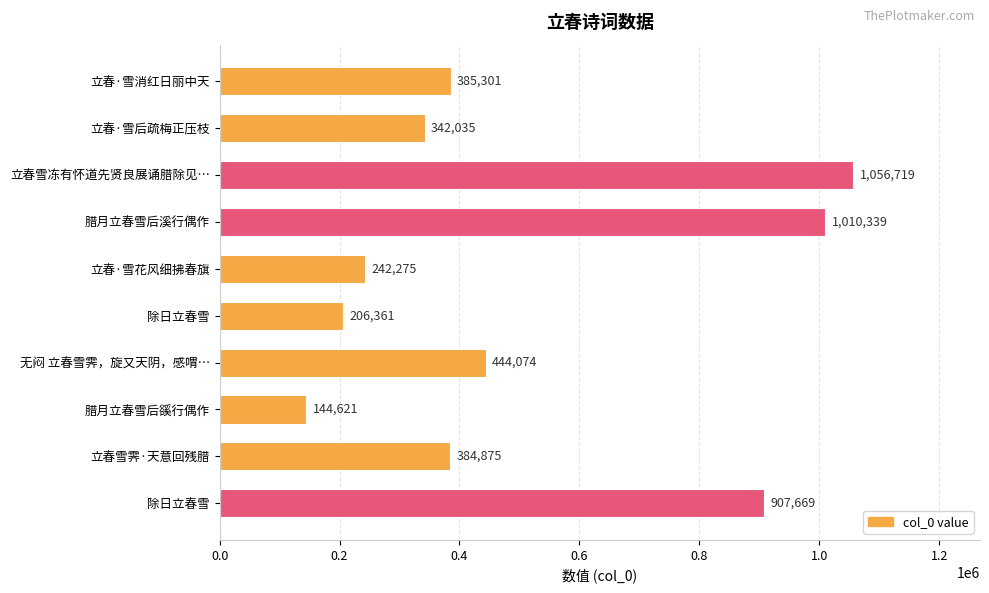

How many bars are there in total?

10